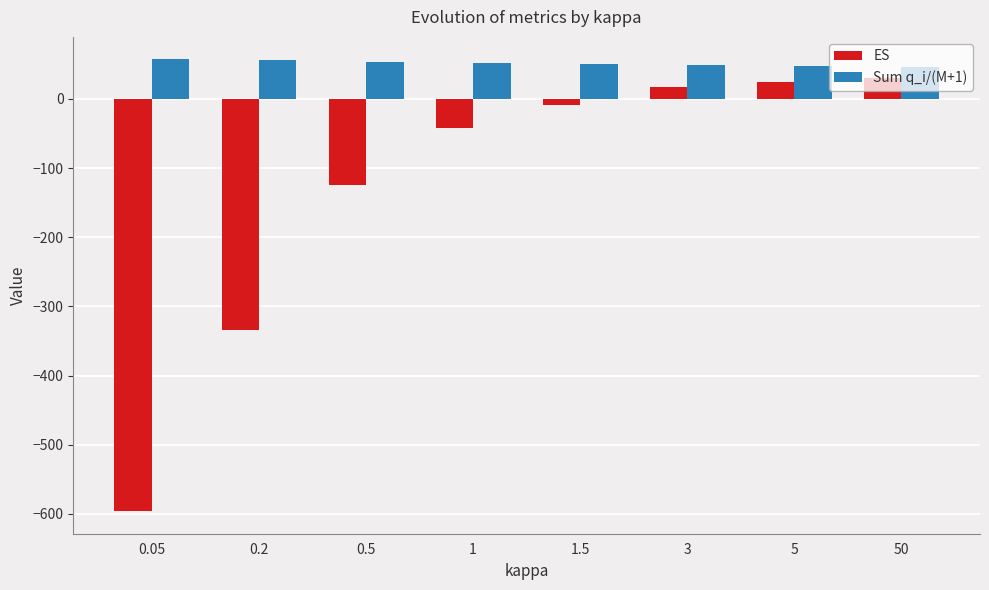

Which series has the largest total across all categories?

Sum q_i/(M+1)